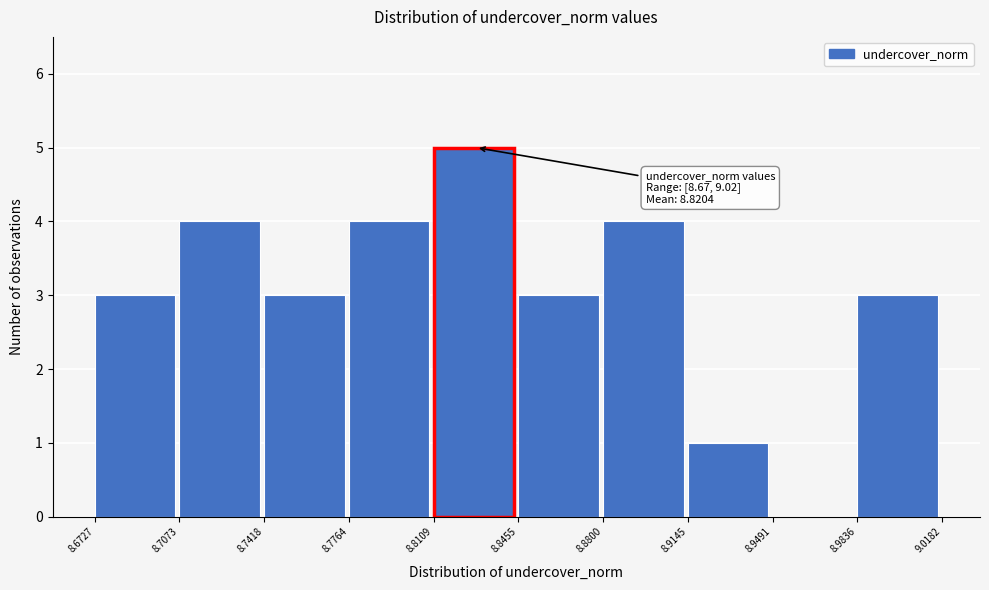

Which range on the x-axis has the tallest bar?

8.8109 to 8.8455